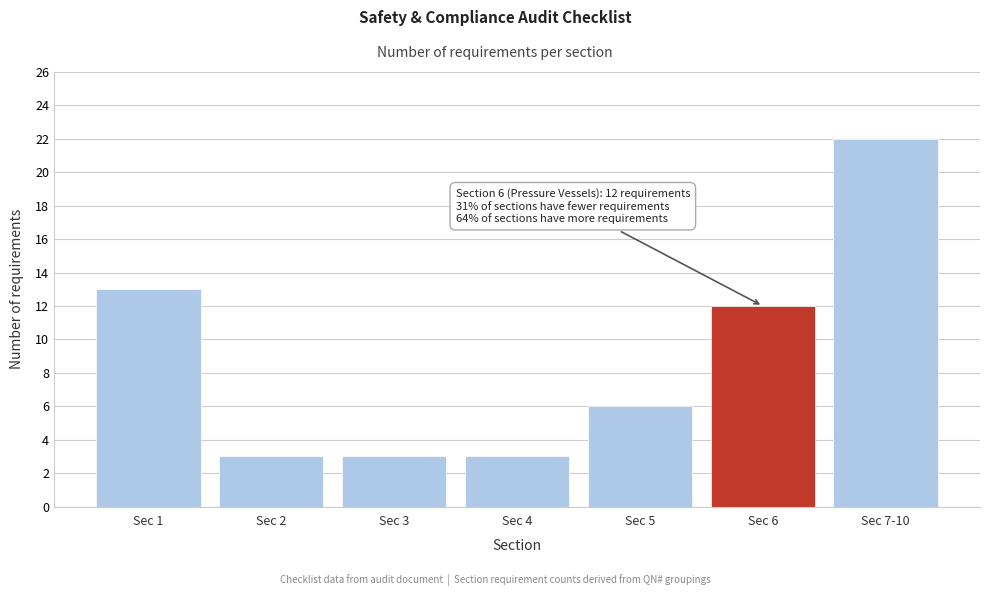

Reading left to right, list all the values displayed in this chart.

Sec 1=13	Sec 2=3	Sec 3=3	Sec 4=3	Sec 5=6	Sec 6=12	Sec 7-10=22